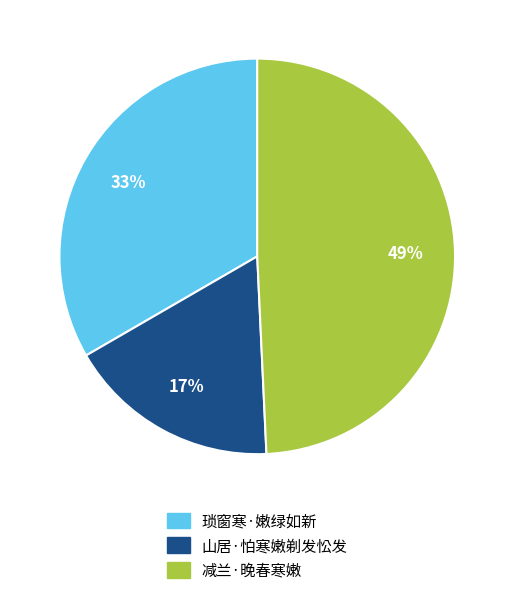

To the nearest percent, what is the combined percentage of 琐窗寒·嫩绿如新 and 减兰·晚春寒嫩?

83%